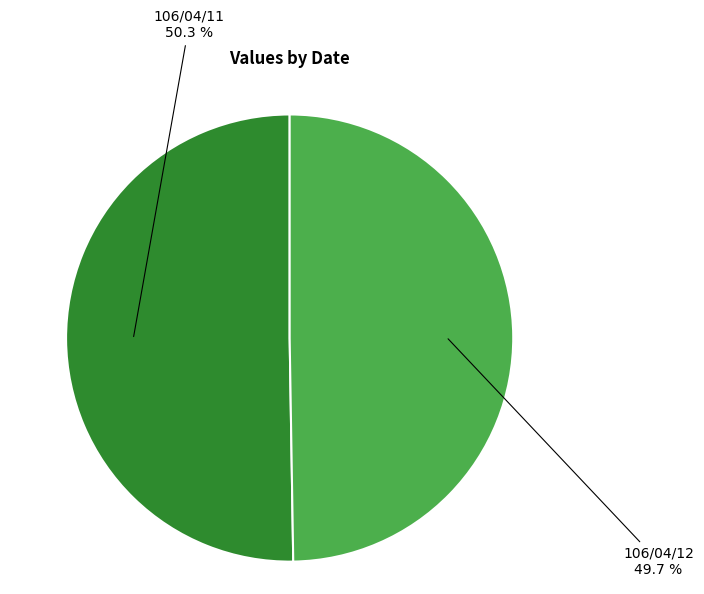

Which has a higher value, 106/04/12 or 106/04/11?

106/04/11